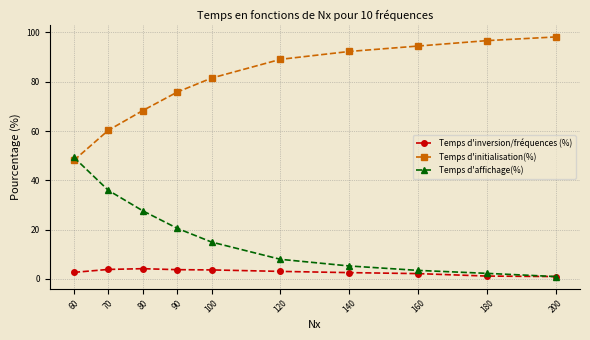

At which label does Temps d'initialisation(%) reach its peak?

200